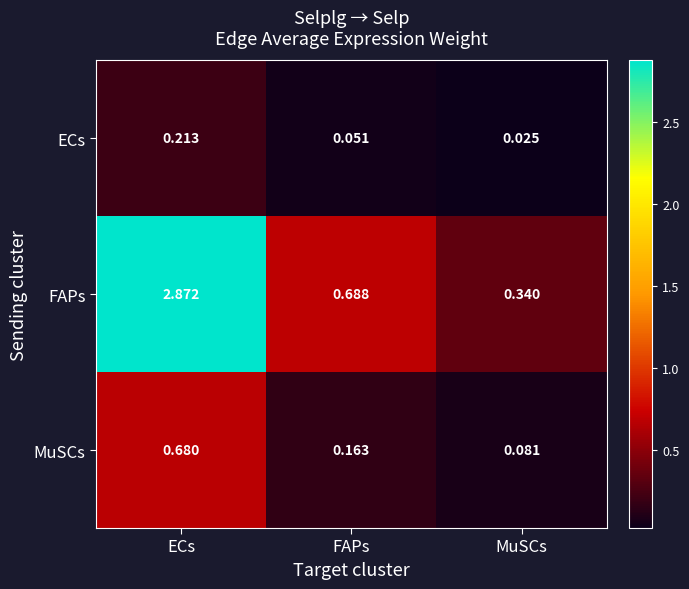

At which category does the chart reach its minimum across all series?

MuSCs